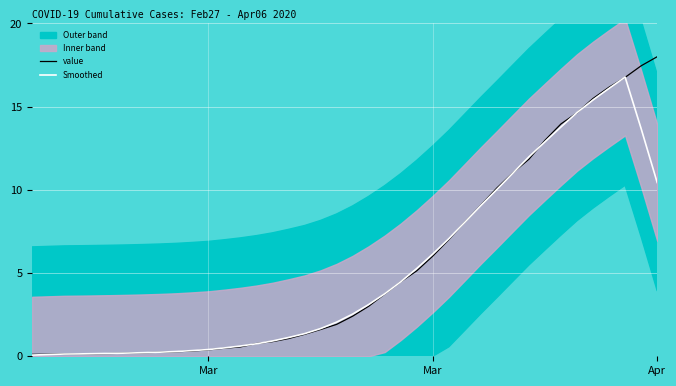

The value of value at 26 is 3.5. True or false?

False